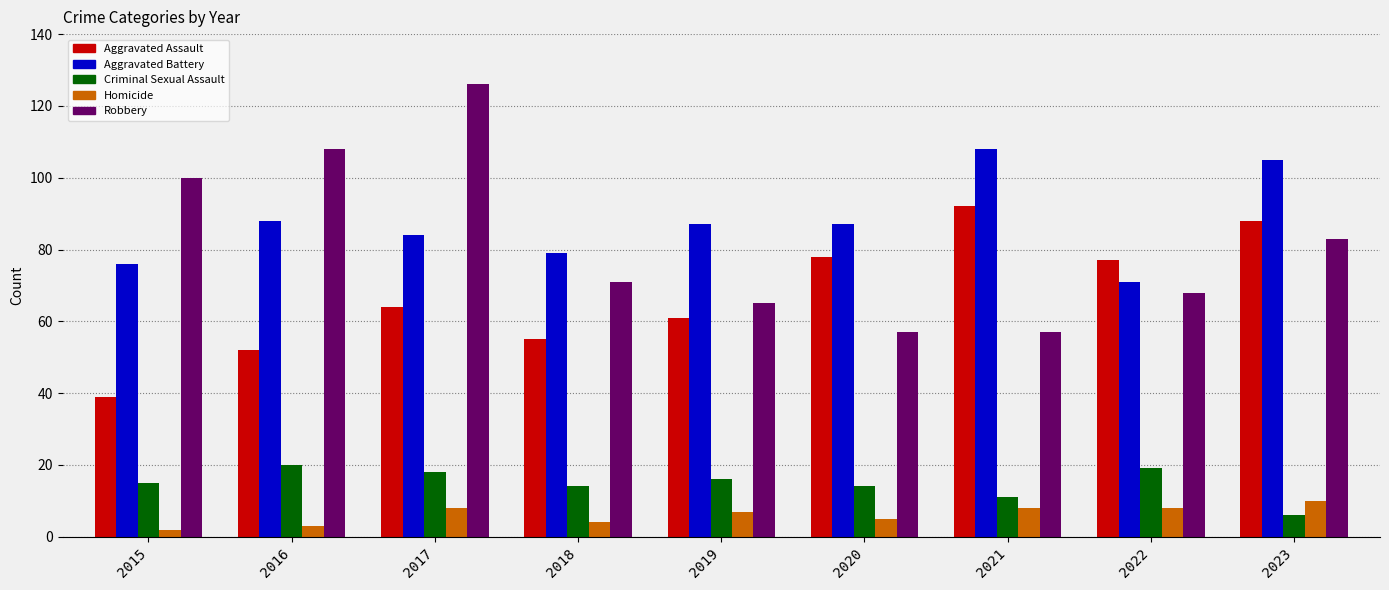

What is the sum of the Aggravated Assault values at 2017 and 2016?

116